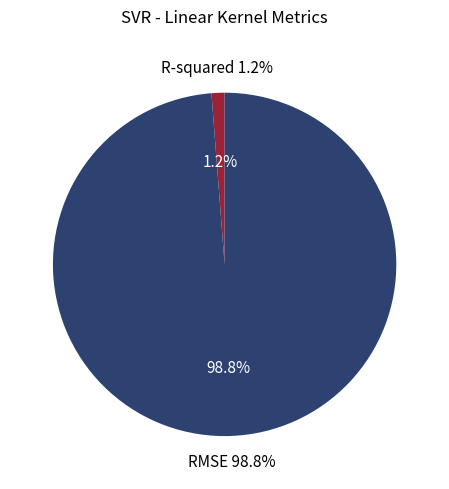

How many slices are in this pie chart?

2